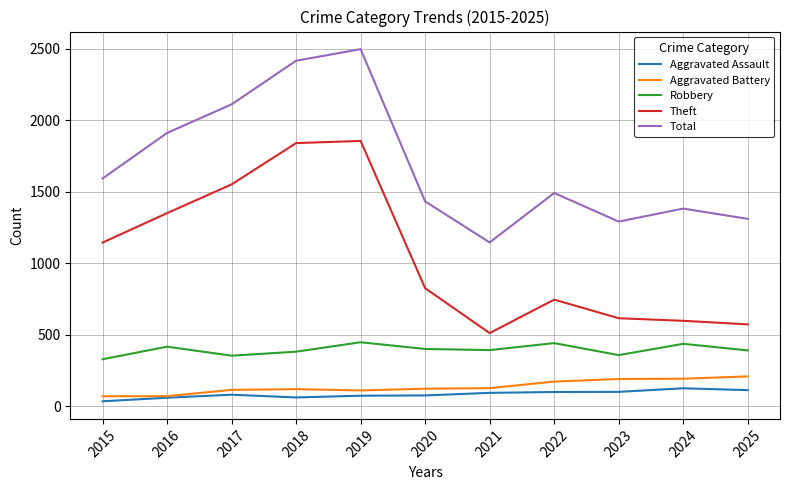

What is the difference between the highest and lowest values at 2021?

1052